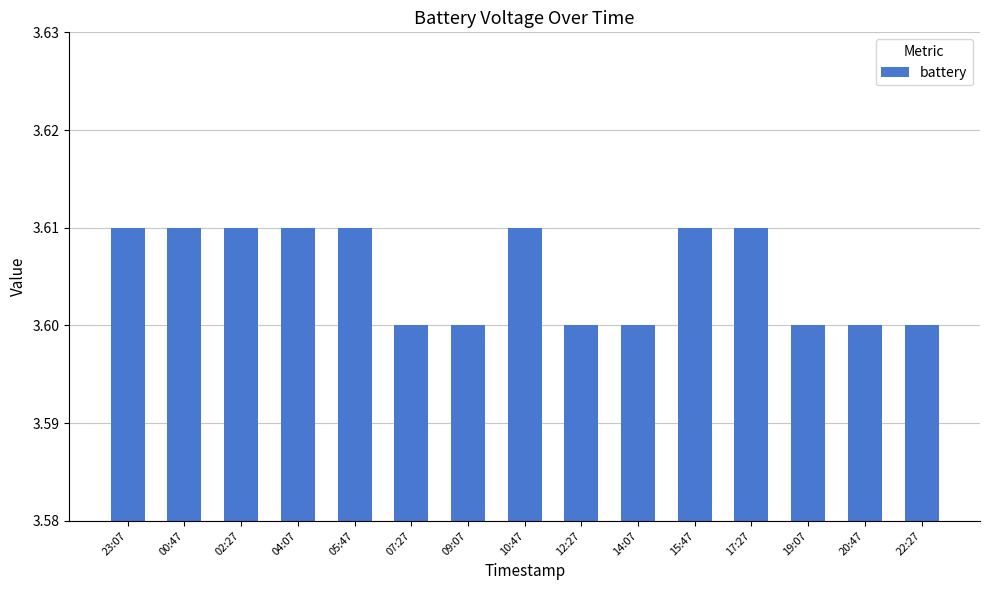

How many values are between 3 and 4?

15